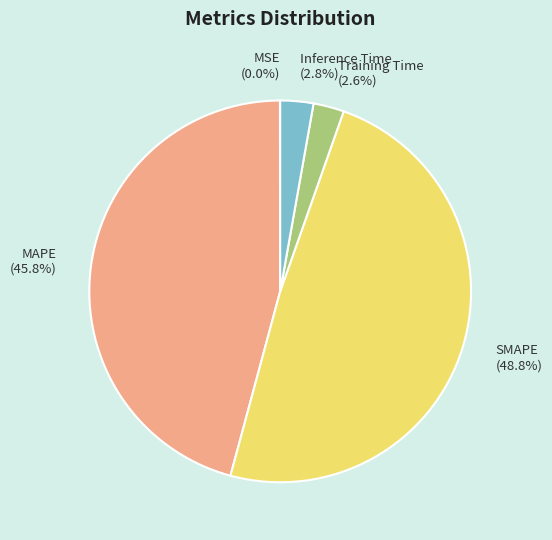

To the nearest percent, what is the difference between the largest and smallest slice percentages?

49%